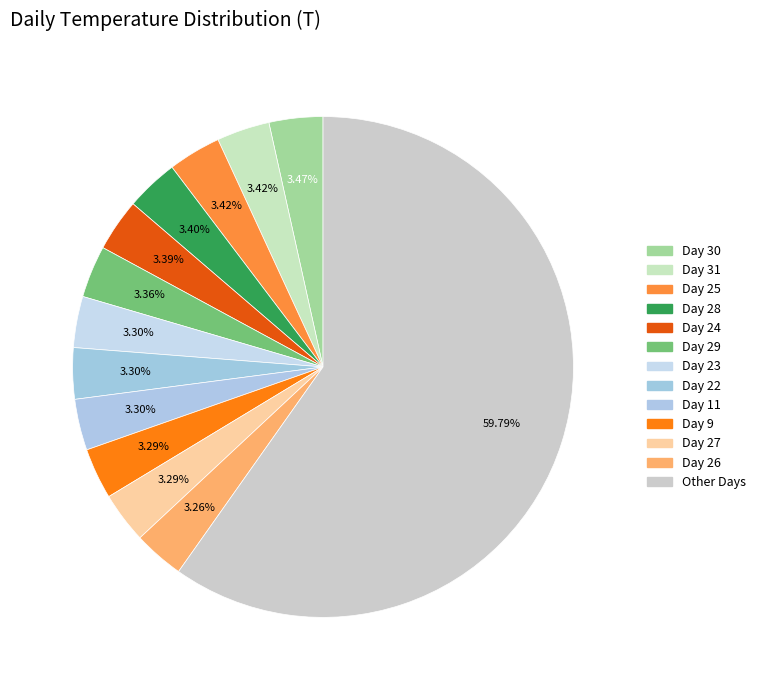

How many slices are in this pie chart?

13